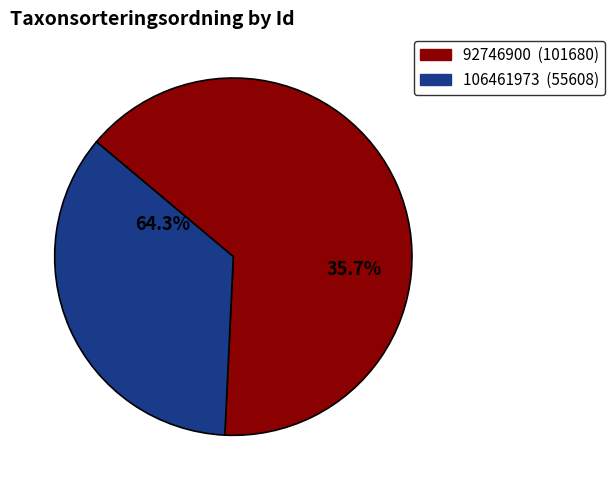

What percentage is the 92746900 slice, to the nearest percent?

65%